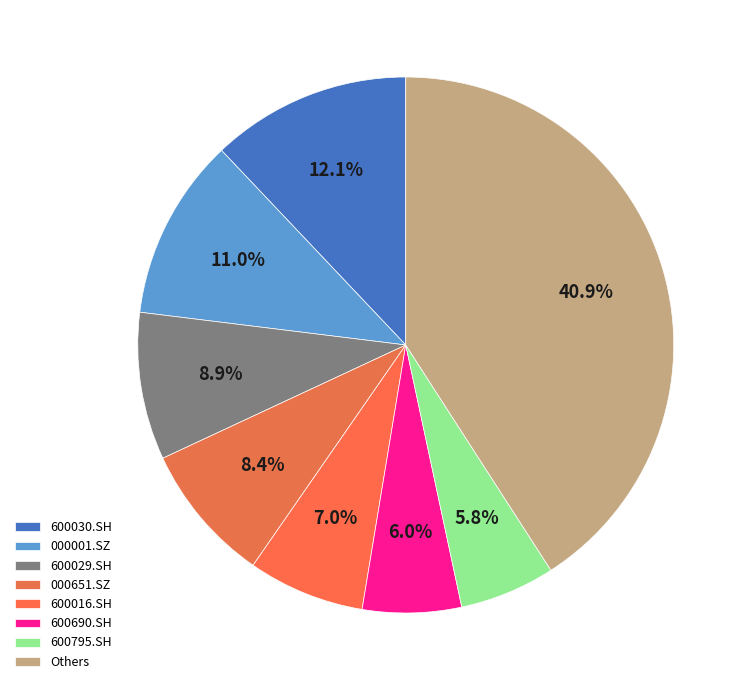

Which category has the biggest portion of the pie?

Others